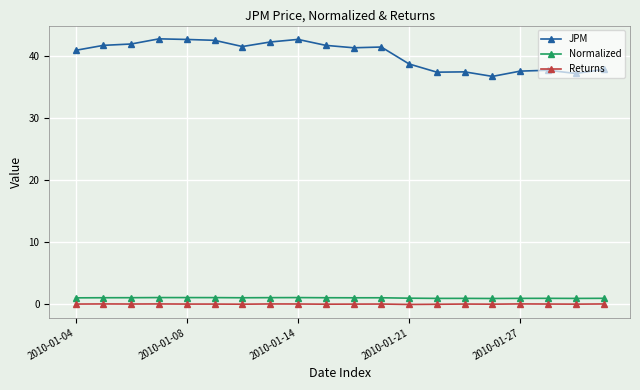

Which series has the largest total across all categories?

JPM